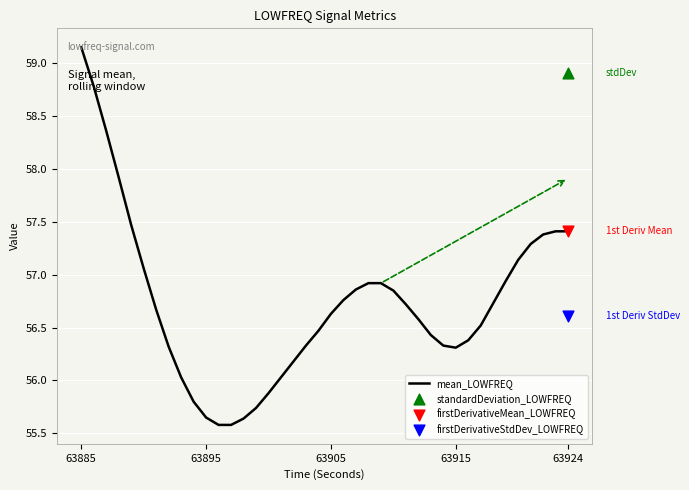

The value of mean_LOWFREQ at 63915 is 15.4. True or false?

False